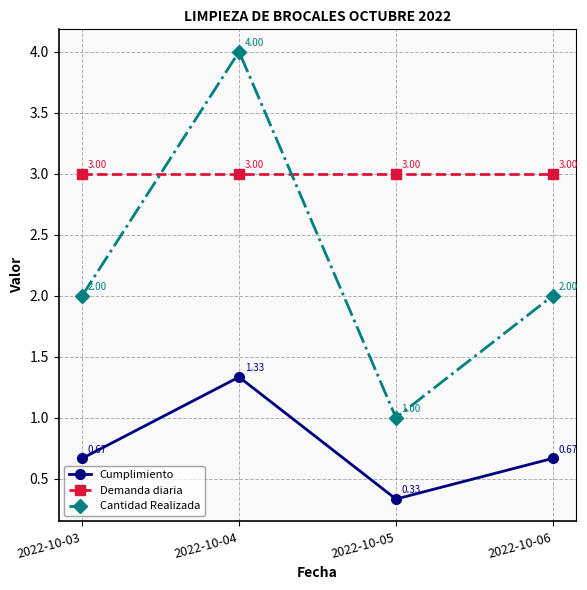

Which series has the largest total across all categories?

Demanda diaria